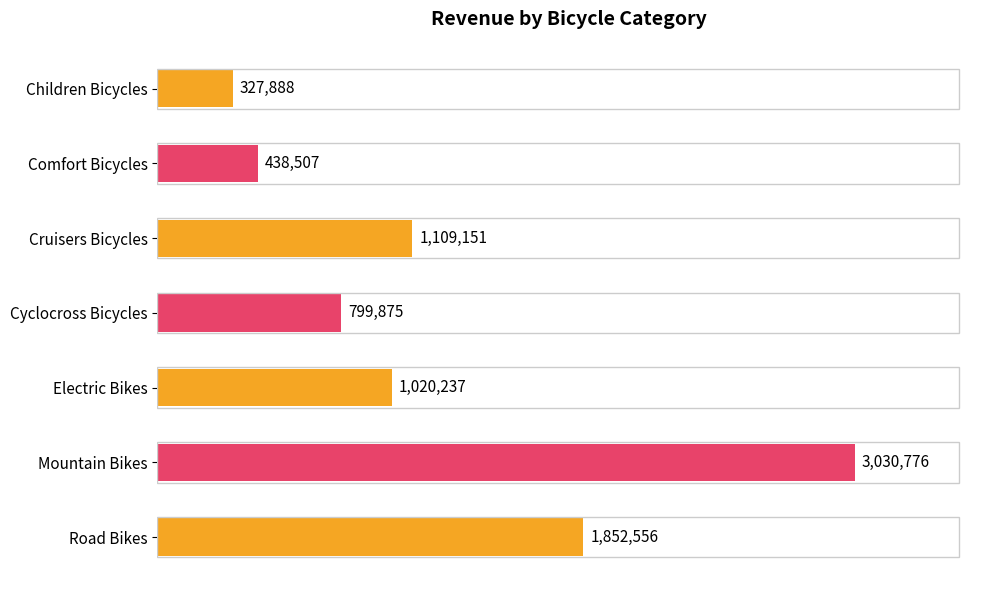

Are the bars grouped side by side (vs. stacked)?

No